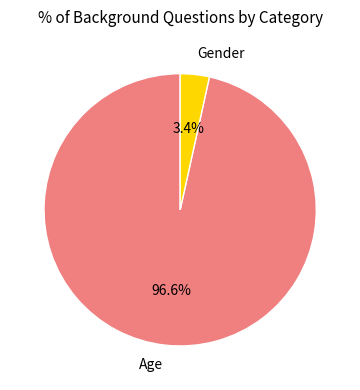

What percentage is the Age slice, to the nearest percent?

97%